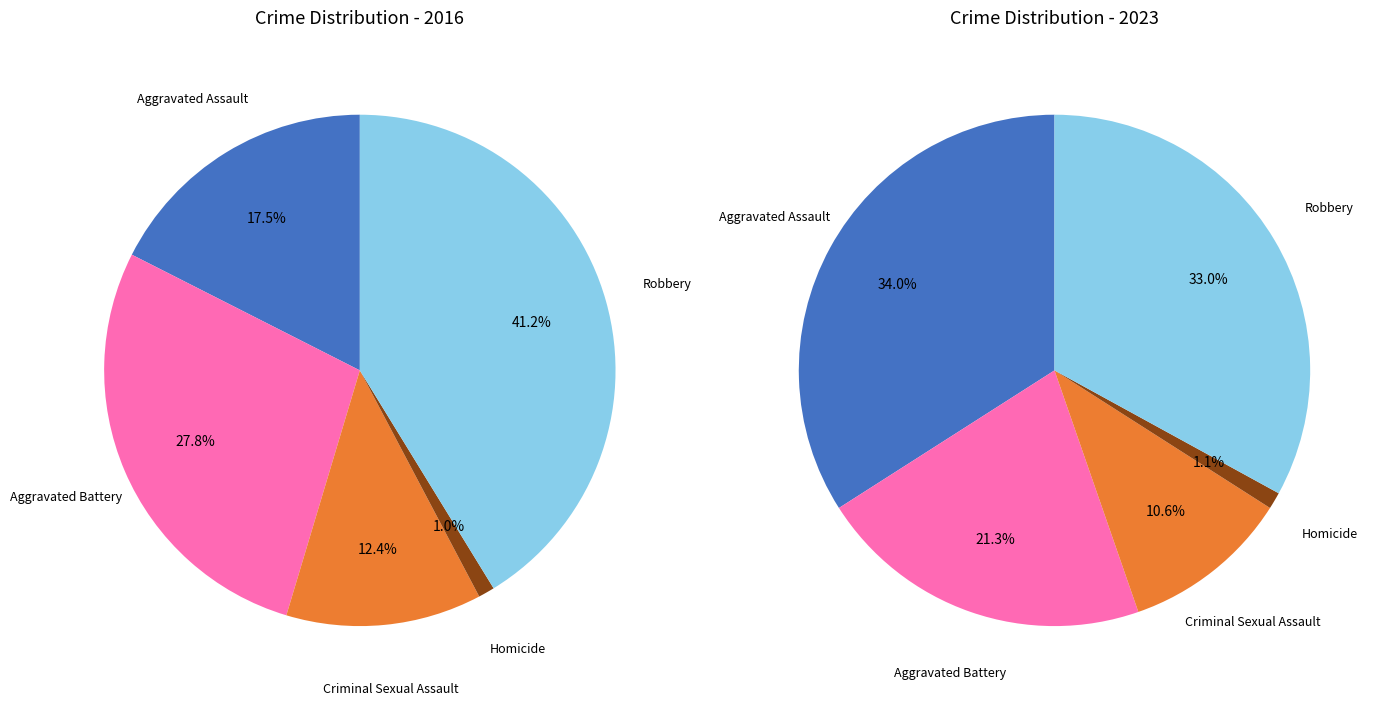

Count the number of slices in the pie.

5